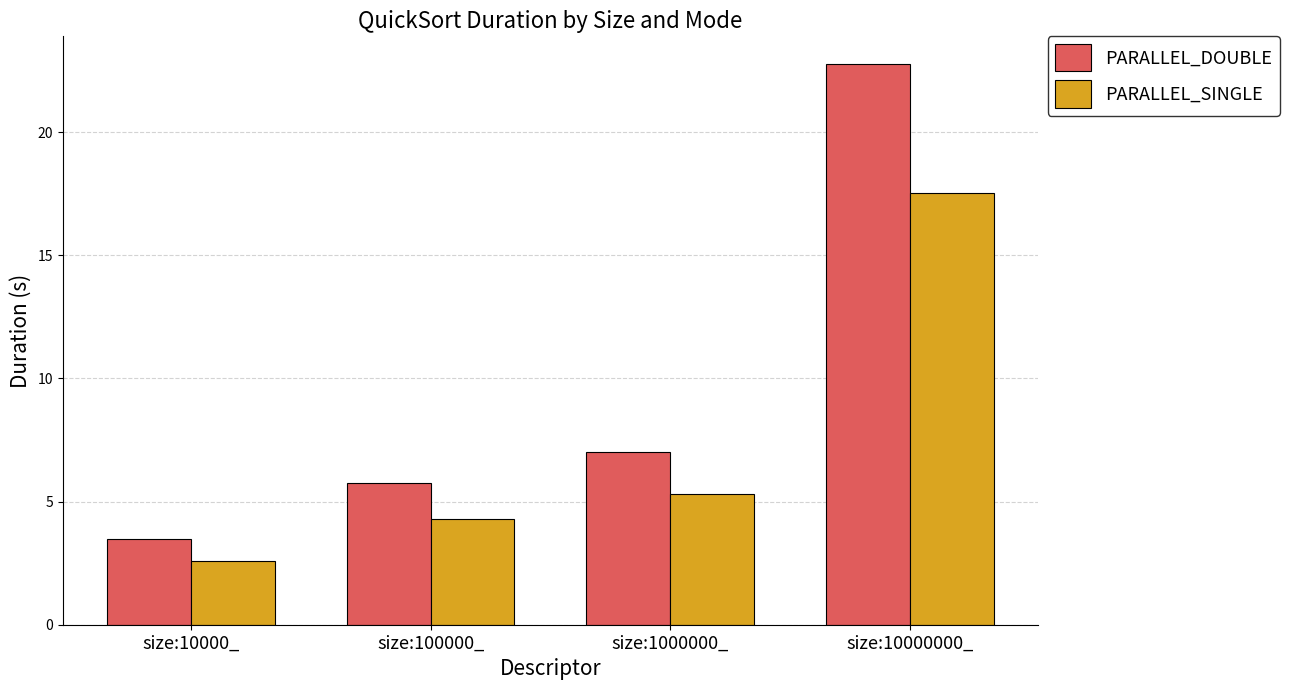

What is the difference between the maximum and minimum values in the PARALLEL_DOUBLE series?

19.3